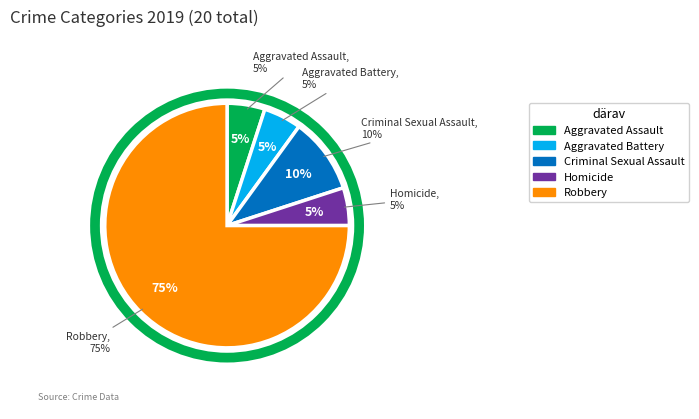

True or false: Homicide accounts for 16% of the total.

False